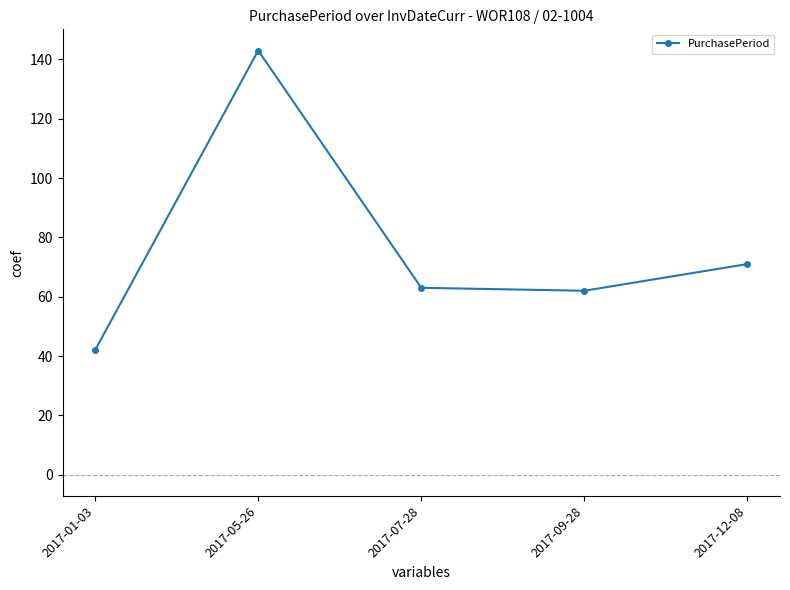

How many interior local valleys (lower than both neighbors) does the data have?

1